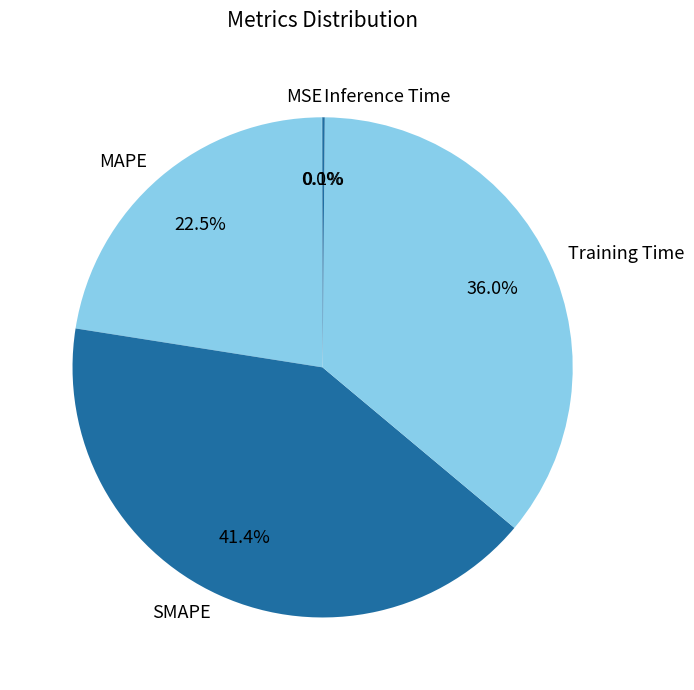

True or false: Training Time accounts for 36% of the total.

True